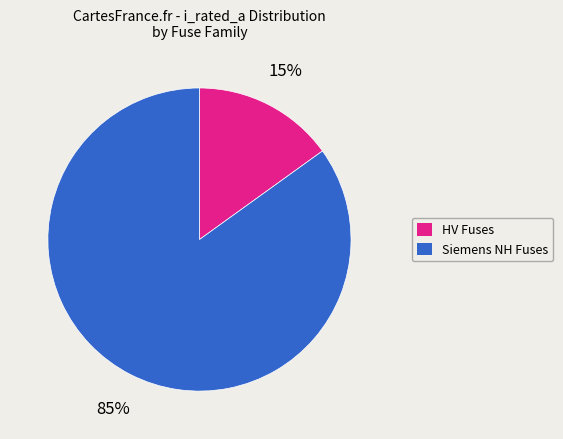

To the nearest percent, what is the difference between the largest and smallest slice percentages?

70%